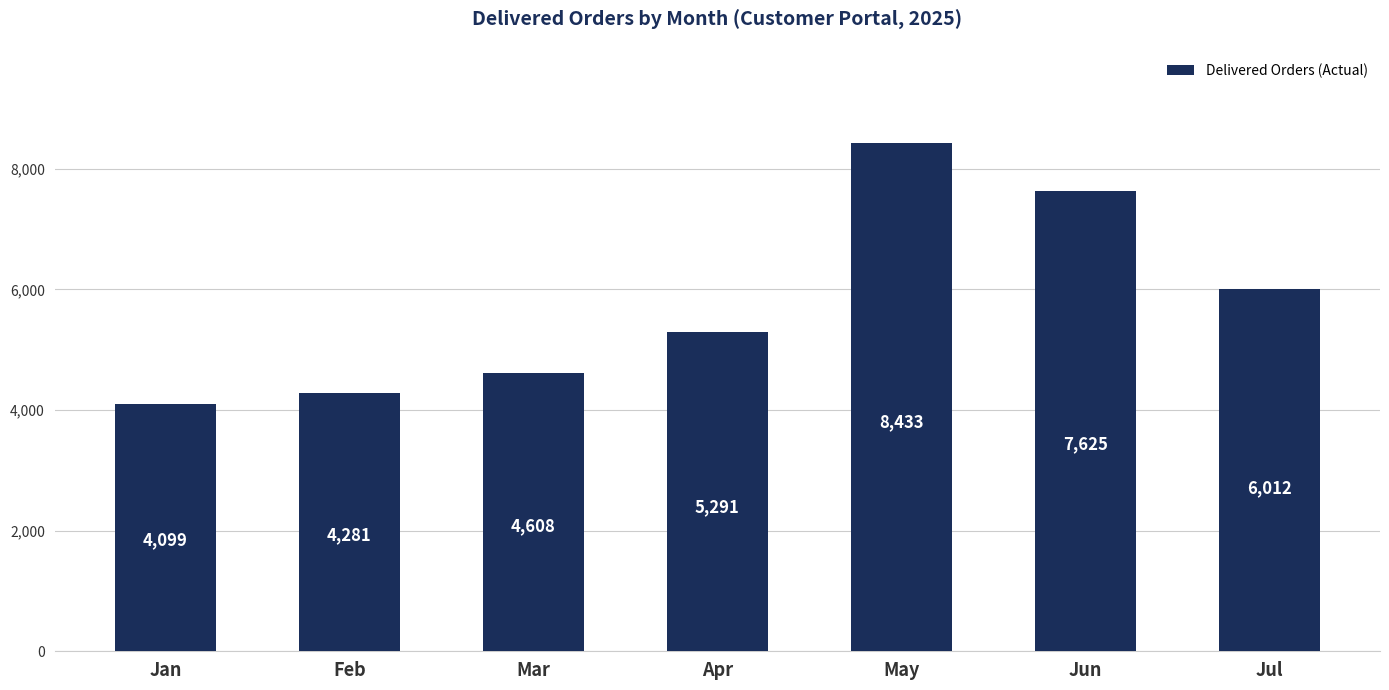

The value at May is 8433. True or false?

True